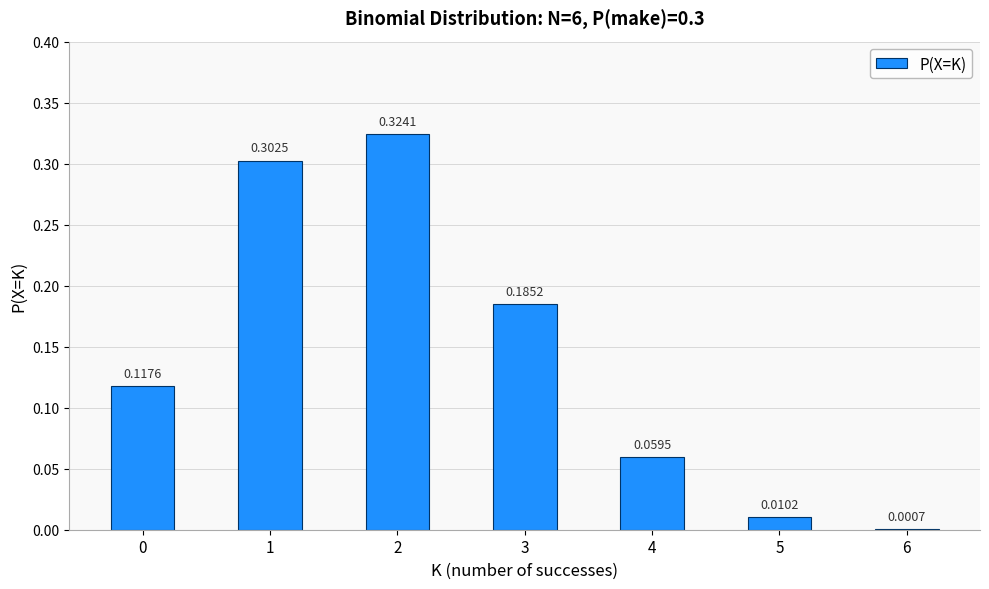

The value at 1 is 0.5. True or false?

False